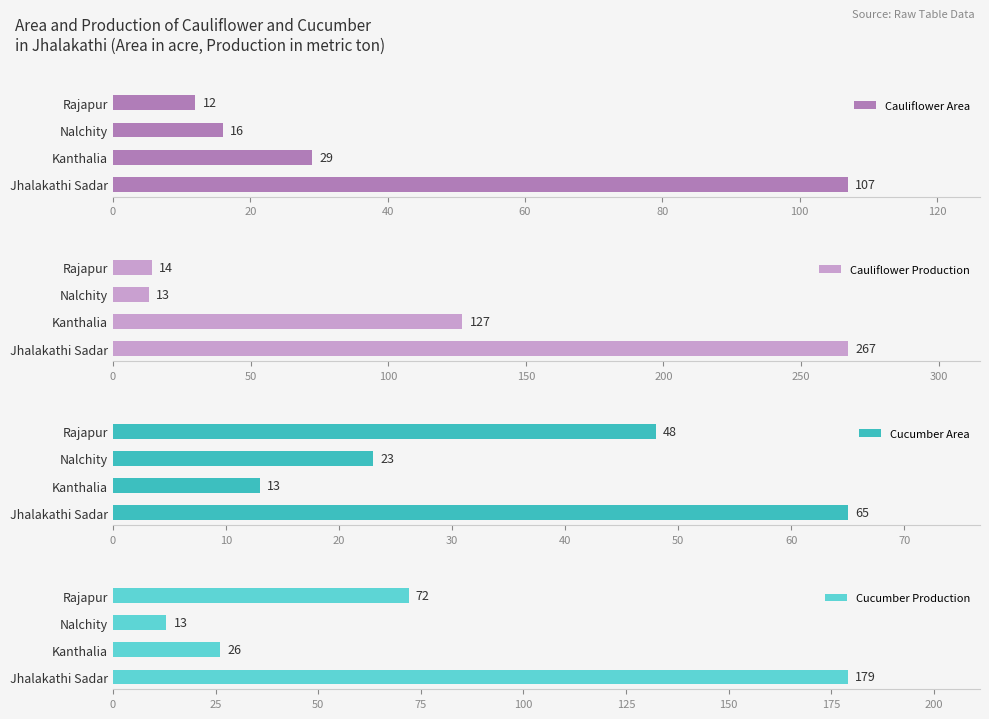

Rank the categories by Cauliflower Area value from lowest to highest.

Rajapur, Nalchity, Kanthalia, Jhalakathi Sadar